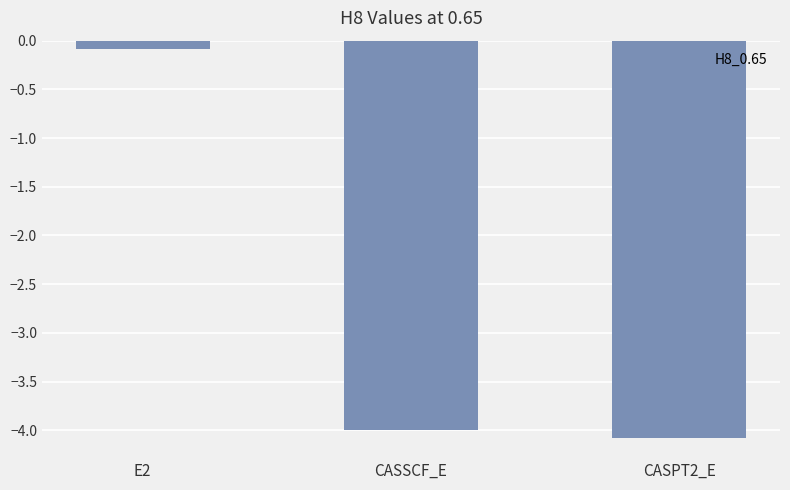

What is the value of the 2nd bar from the left?

-4.0